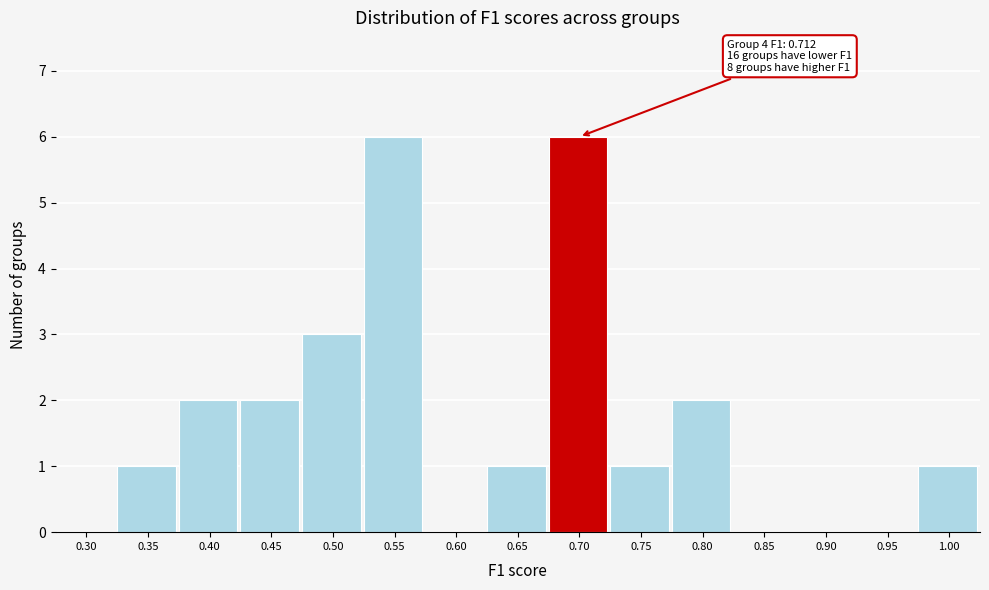

Reading left to right, extract all data points from this chart.

0.30=0	0.35=1	0.40=2	0.45=2	0.50=3	0.55=6	0.60=0	0.65=1	0.70=6	0.75=1	0.80=2	0.85=0	0.90=0	0.95=0	1.00=1